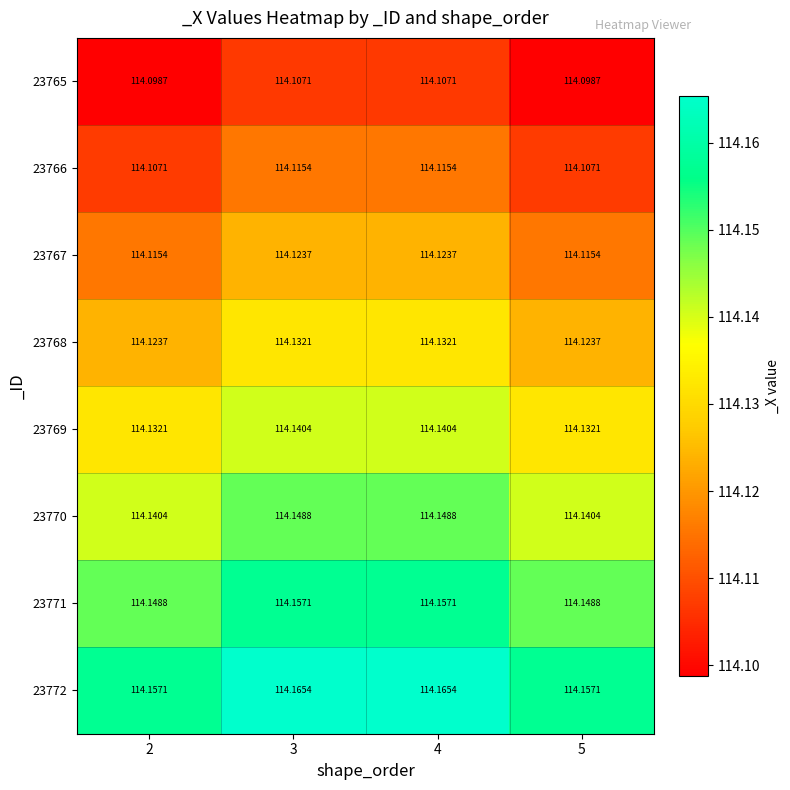

Is the value of 23771 at 3 greater than the value of 23772 at 4?

No